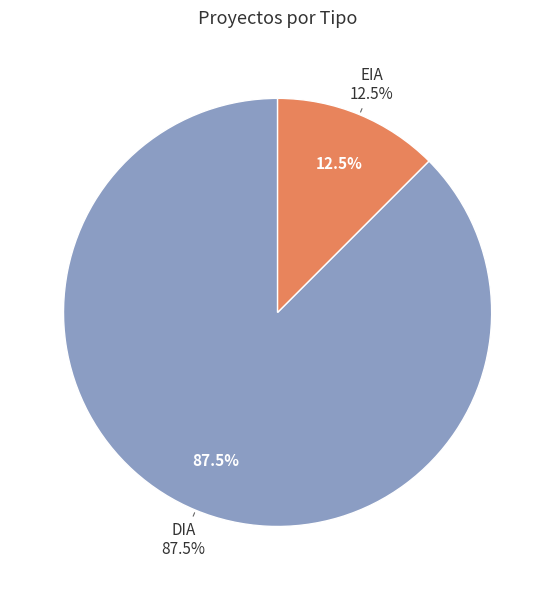

To the nearest percent, what is the difference between the DIA and EIA slice percentages?

75%